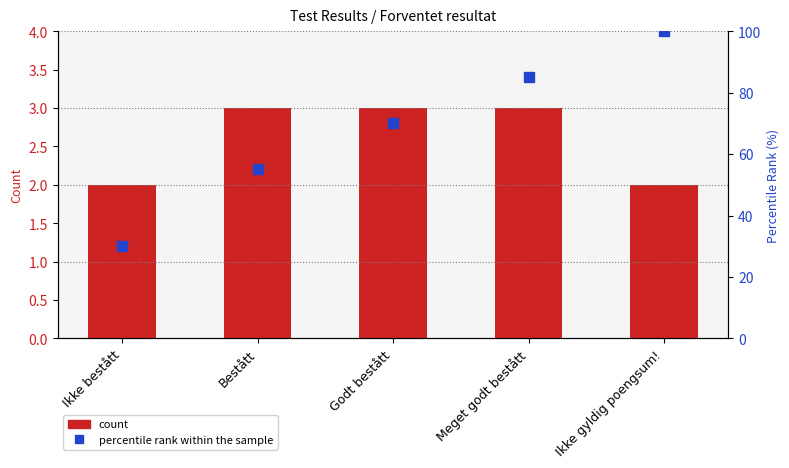

How many categories are shown in the chart?

5